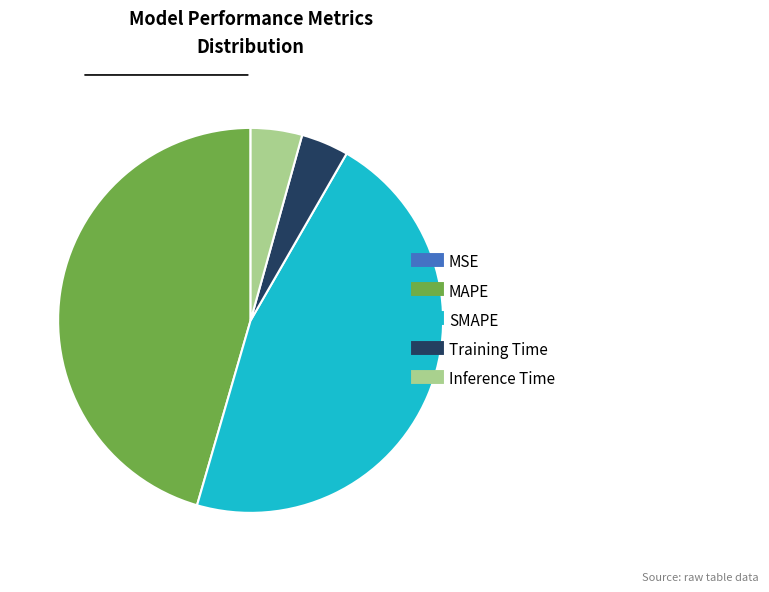

Which slice is the largest?

SMAPE